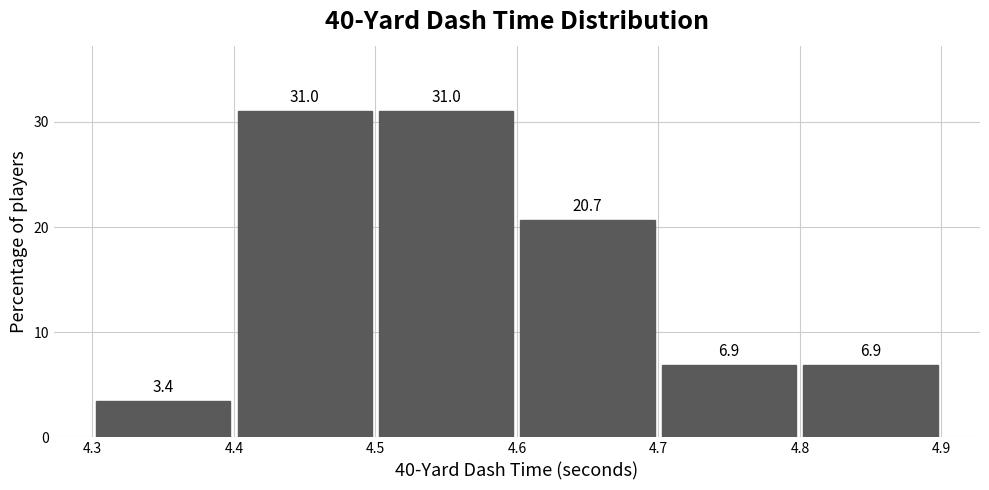

Reading left to right, transcribe this chart: for each bar, give the range it covers on the x-axis and its height.

4.3 to 4.4: 3.4
4.4 to 4.5: 31.0
4.5 to 4.6: 31.0
4.6 to 4.7: 20.7
4.7 to 4.8: 6.9
4.8 to 4.9: 6.9